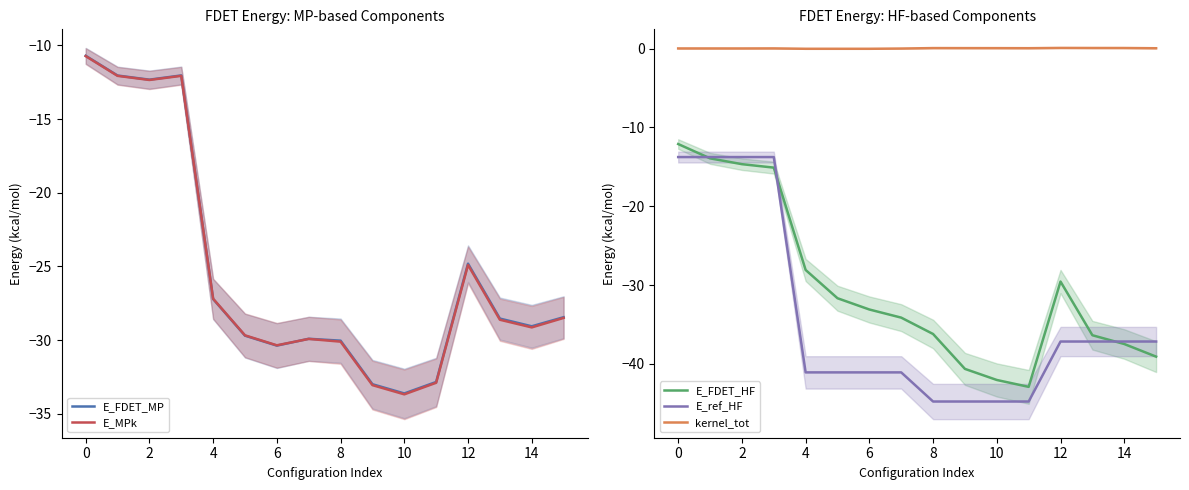

What is the highest value of the E_FDET_HF series?

-12.1